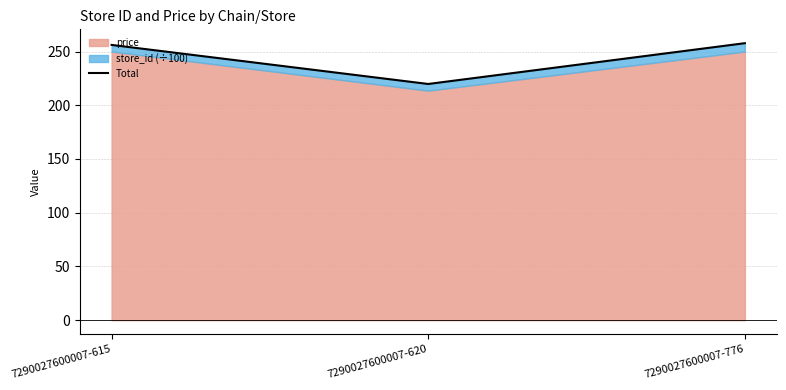

Which has a higher value, 7290027600007-776 or 7290027600007-620?

7290027600007-776